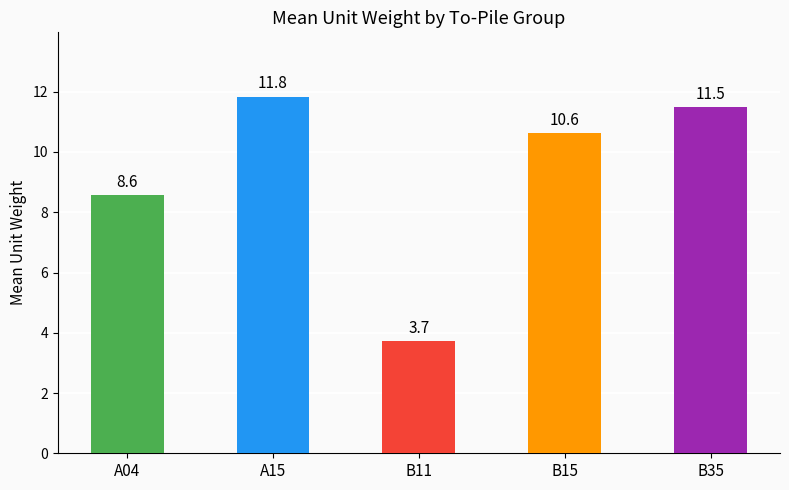

What is the difference between the maximum and minimum values?

8.1